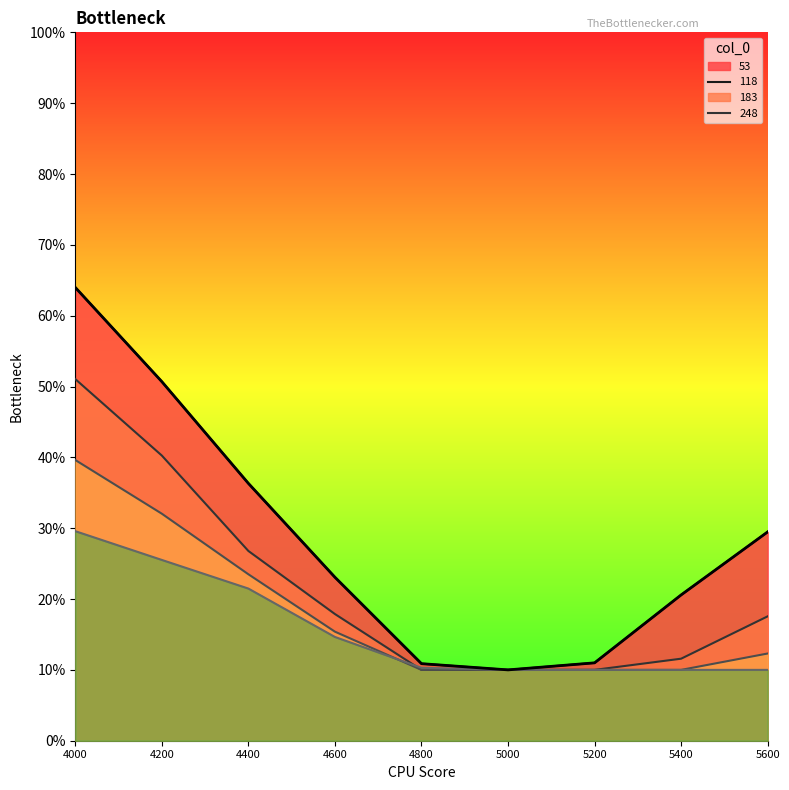

What is the sum of the 183 values at 5000 and 4200?

0.4